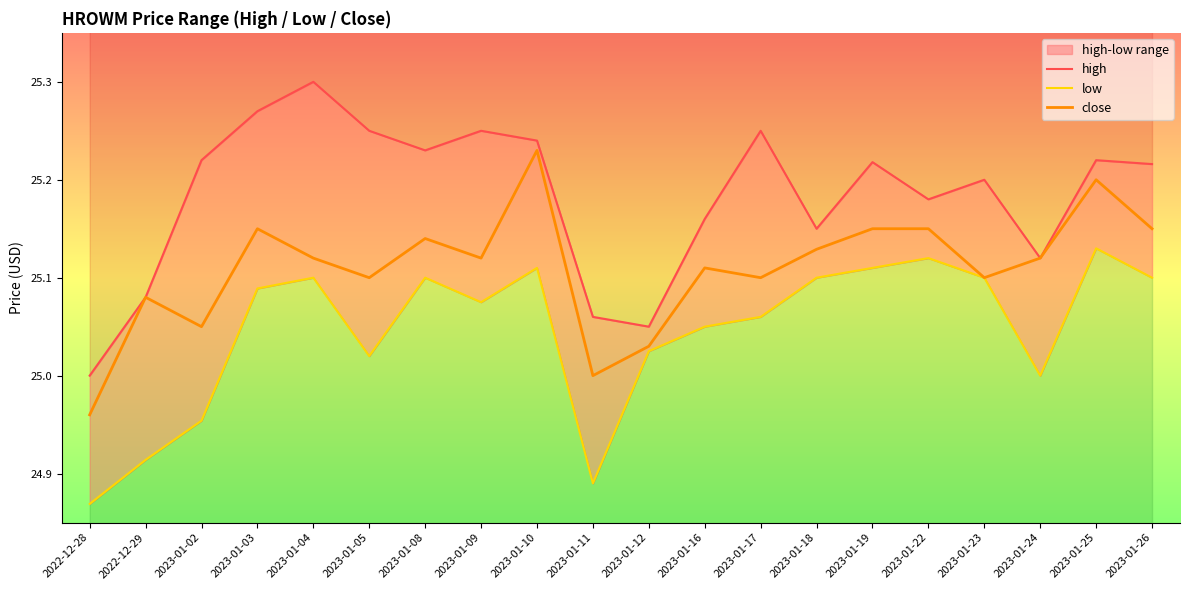

At which label does low first exceed 25?

2023-01-03